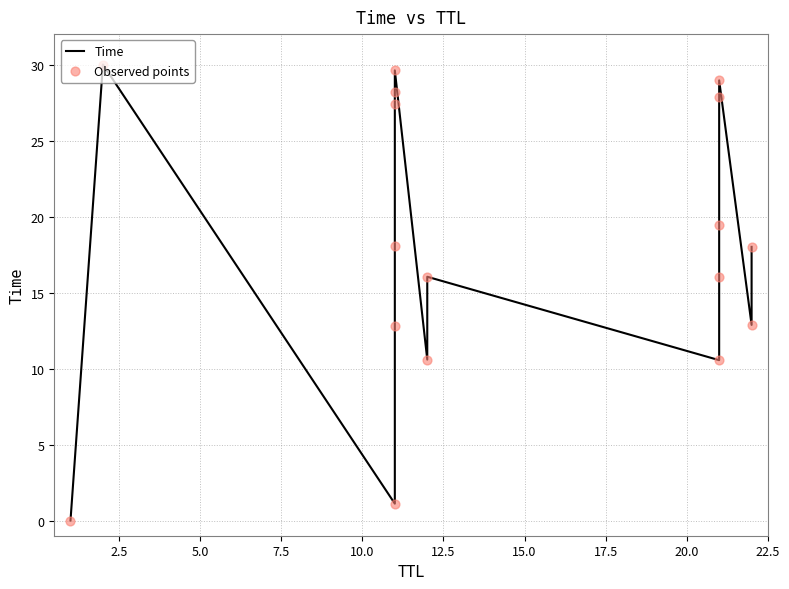

Which series contains the lowest Y value?

Time